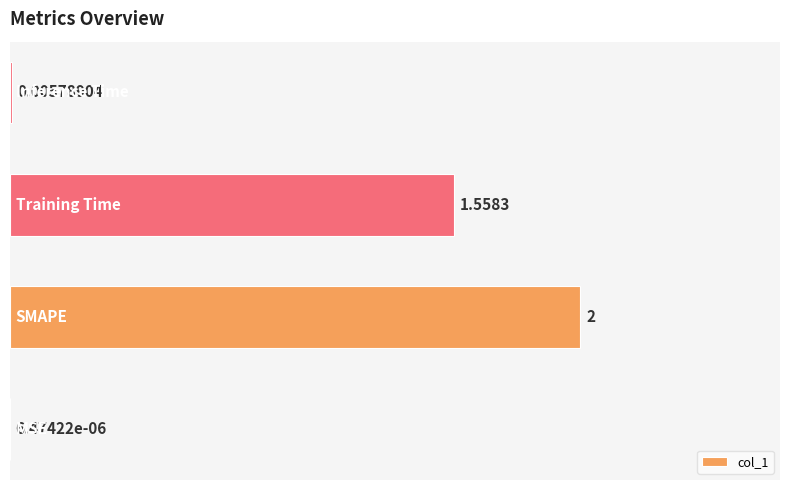

Count the number of values greater than 1.

2